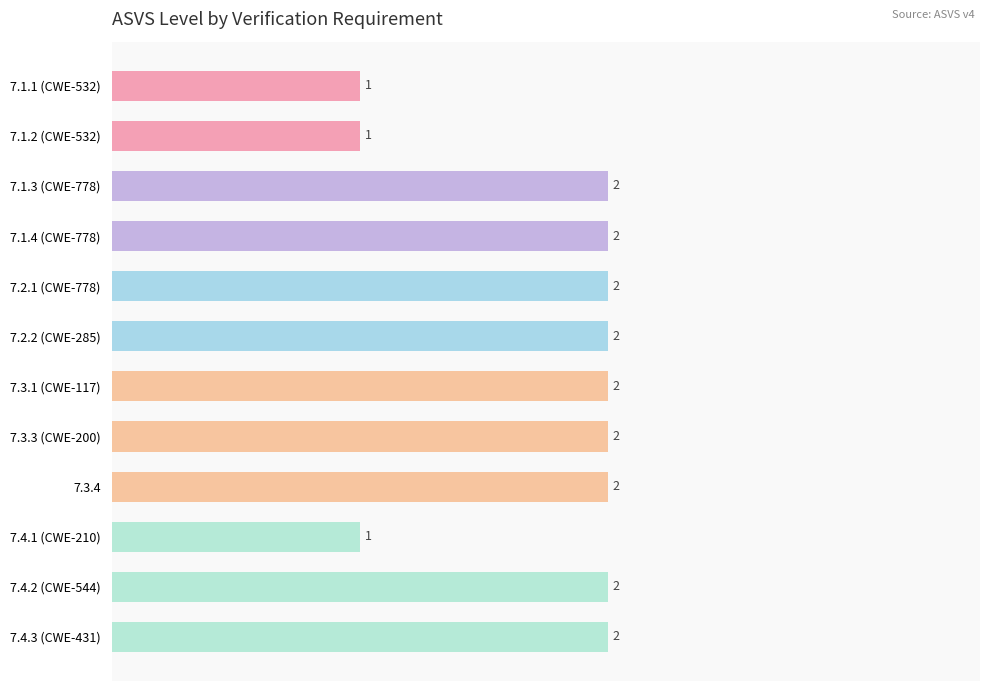

How many data points are less than 2?

3